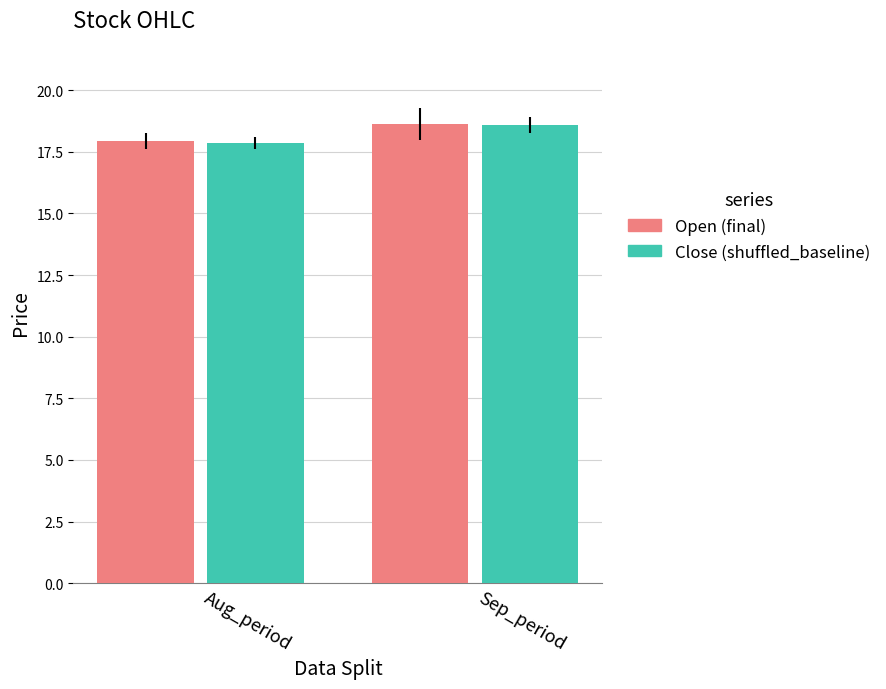

At which label does Open (final) first exceed 18?

Sep_period